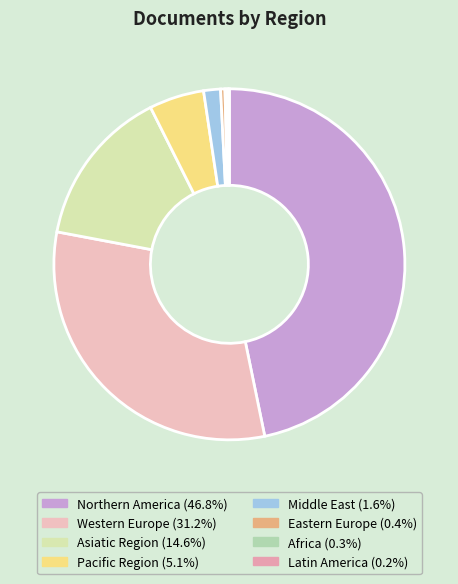

Approximately how many times larger is the value at Northern America compared to Latin America?

311.3